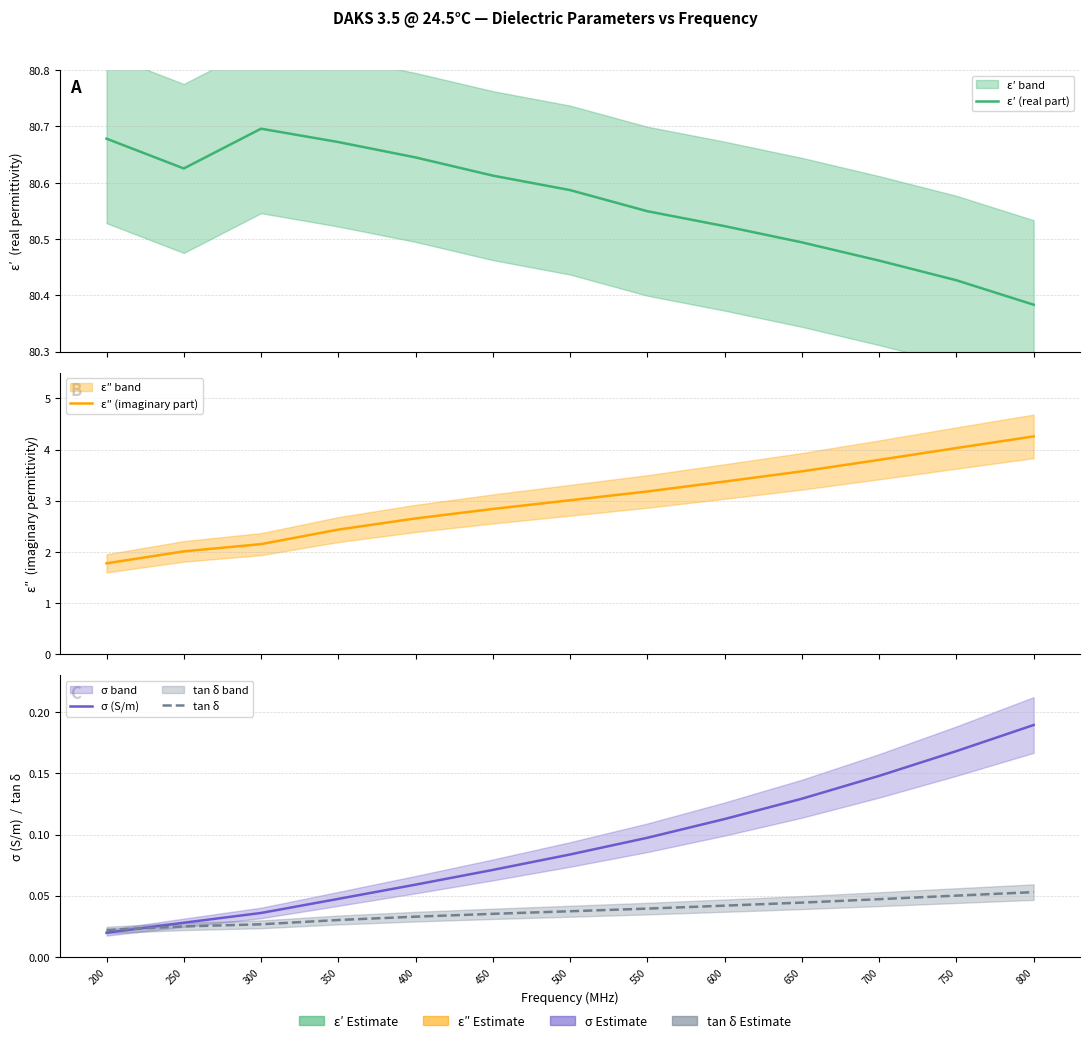

In ε′ (real part), how many points are lower than both neighbors (excluding endpoints)?

1